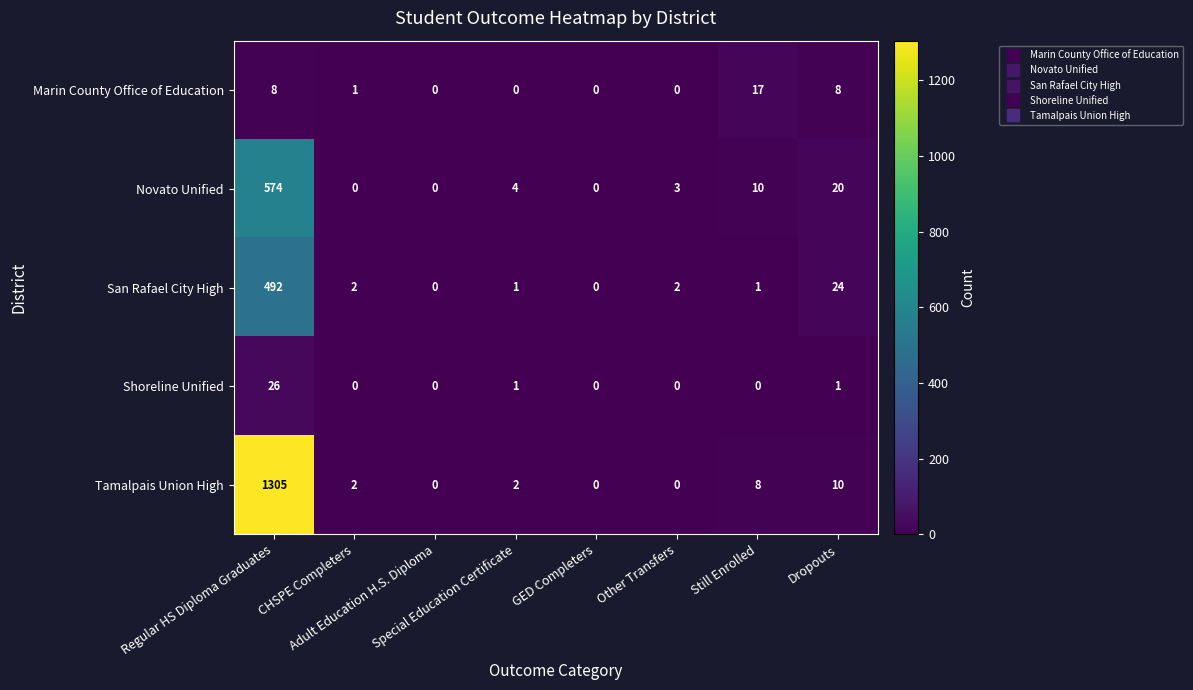

At which category is the sum across all series the highest?

Regular HS Diploma Graduates